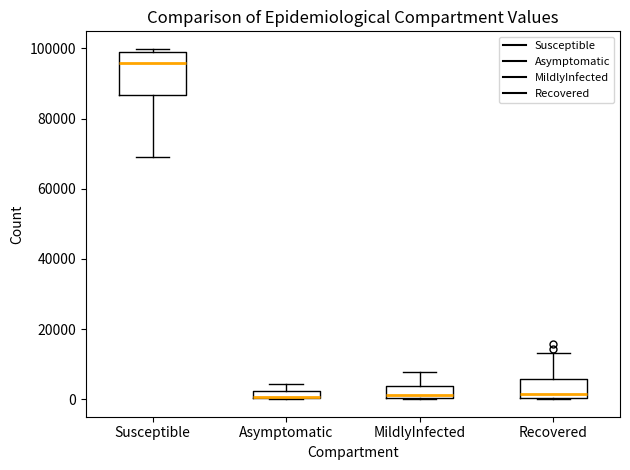

Where does the upper whisker of the box for Recovered end on the y-axis? The values are not printed on the chart, so give them approximately, as read against the axis.

14000